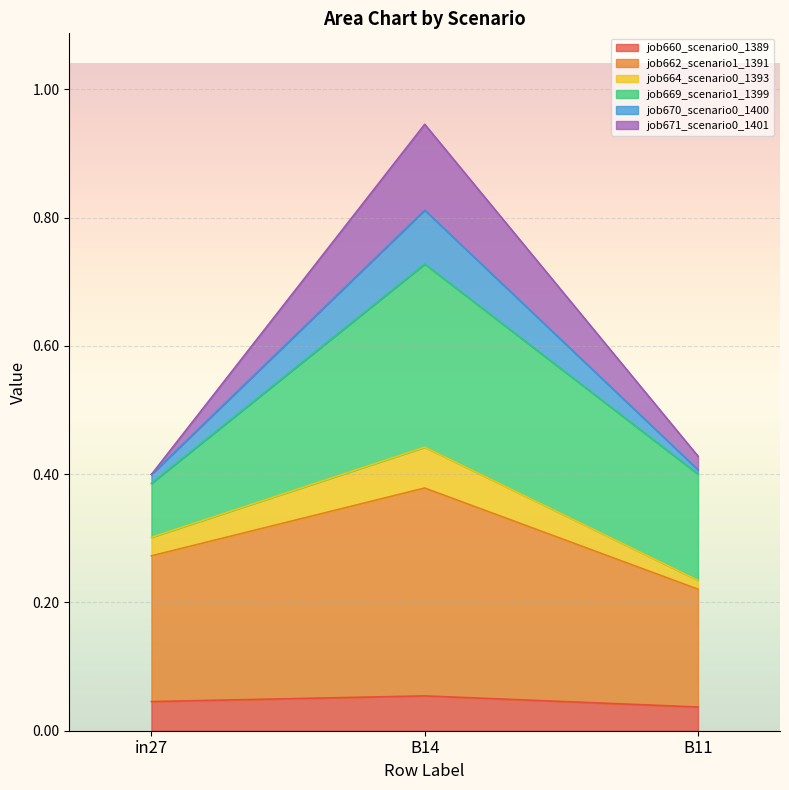

What is the label of the 3rd point from the left?

B11